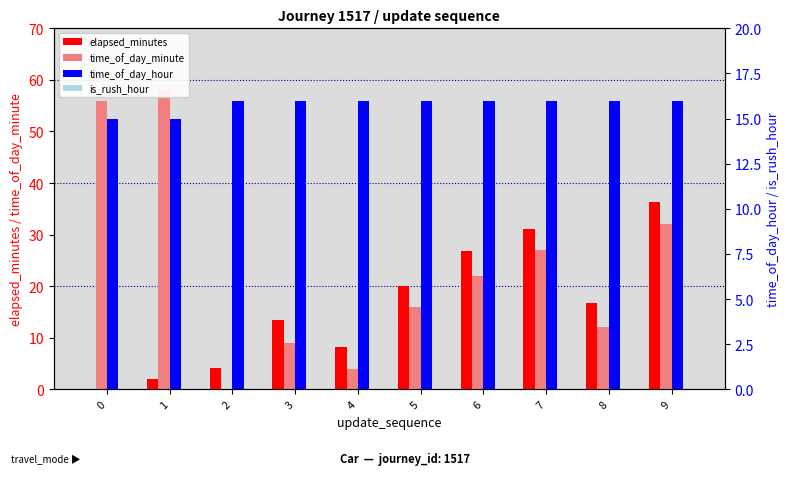

Which label corresponds to the largest value in the chart?

1